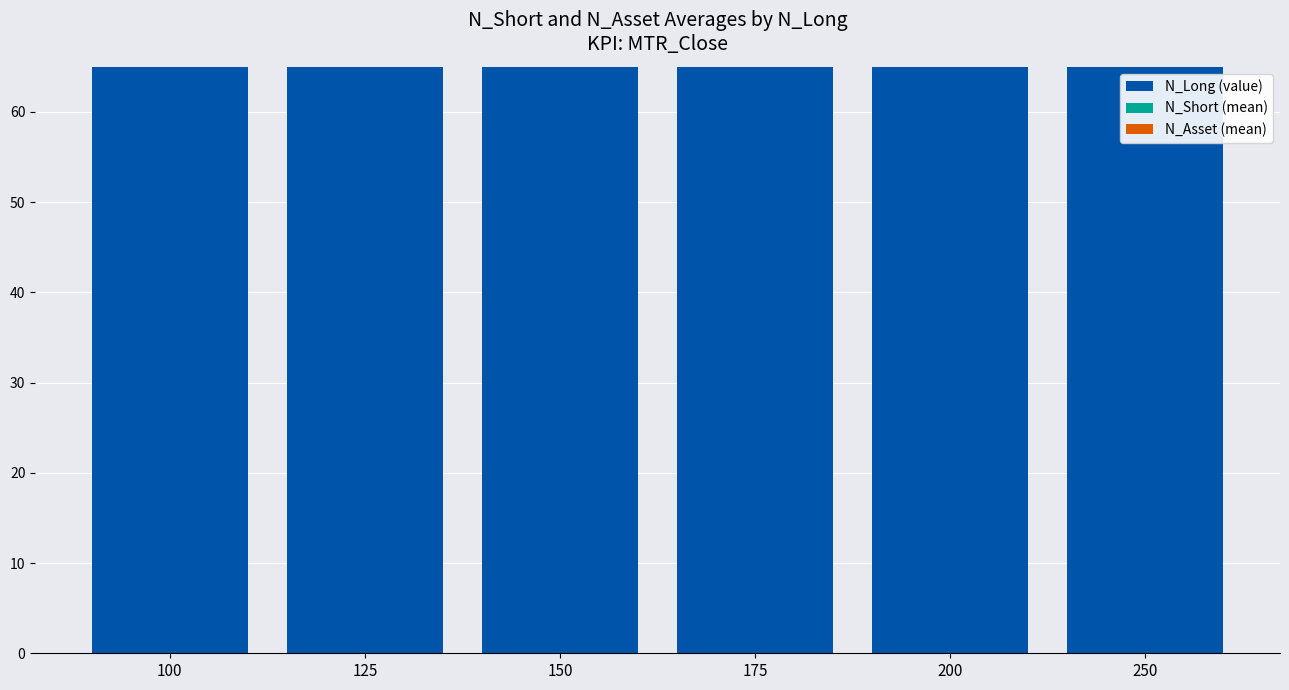

What is the value of the N_Long (value) bar at the 3rd from the left?

150.0